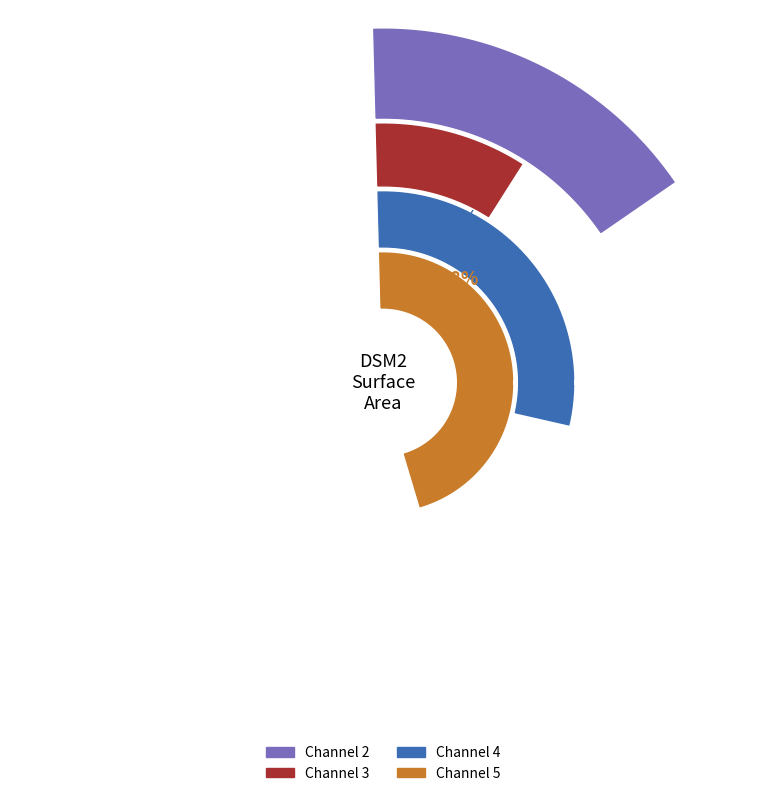

Count the number of slices in the pie.

4